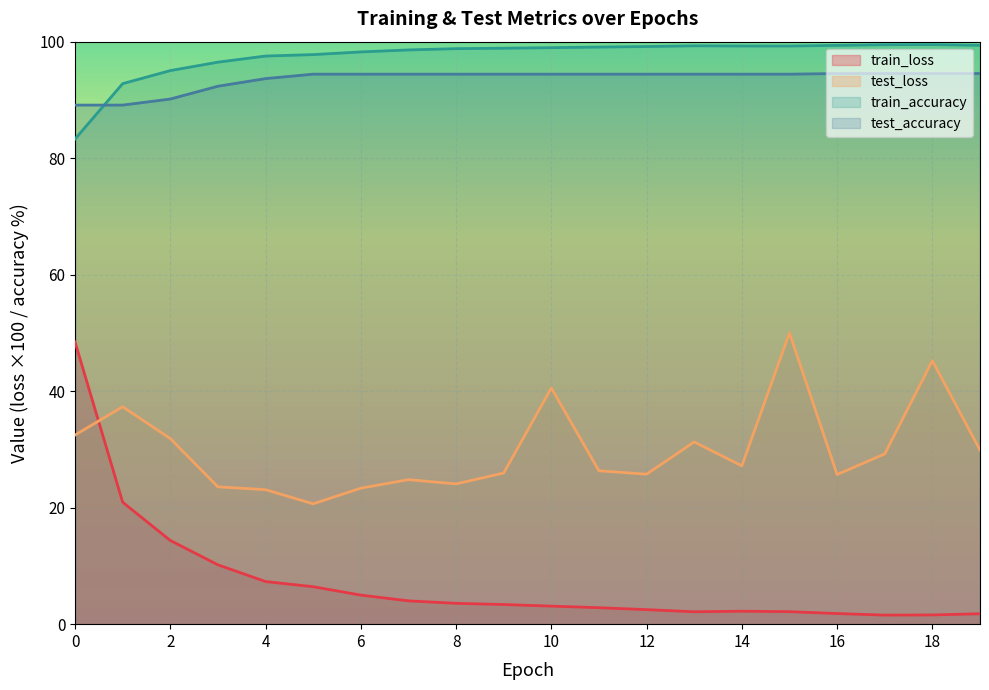

The value of train_loss at 0 is 73.3. True or false?

False